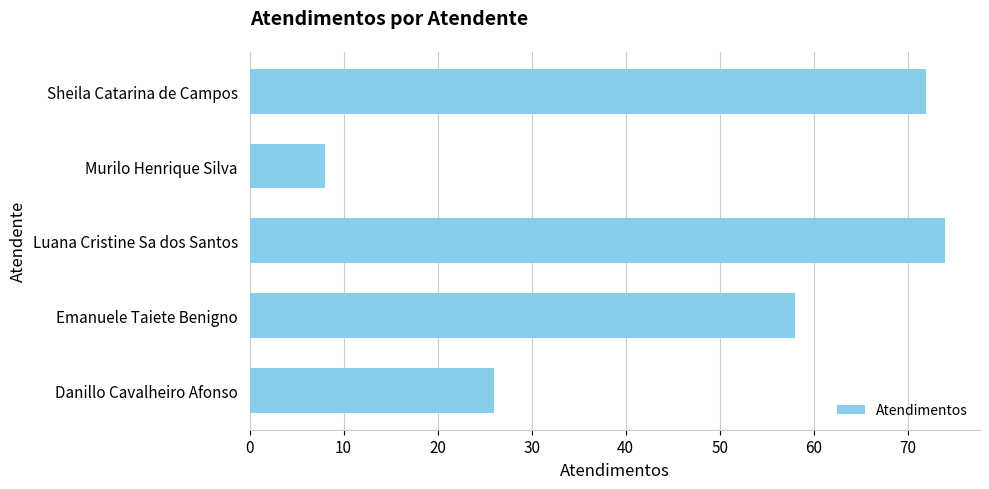

True or false: the data shows 13 at Murilo Henrique Silva.

False